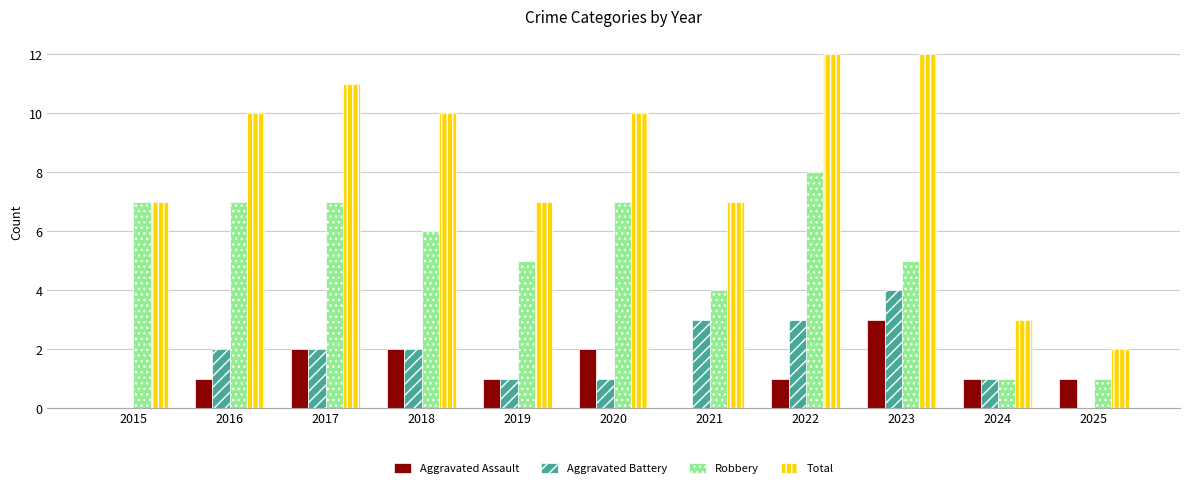

What is the sum of all Robbery values?

58